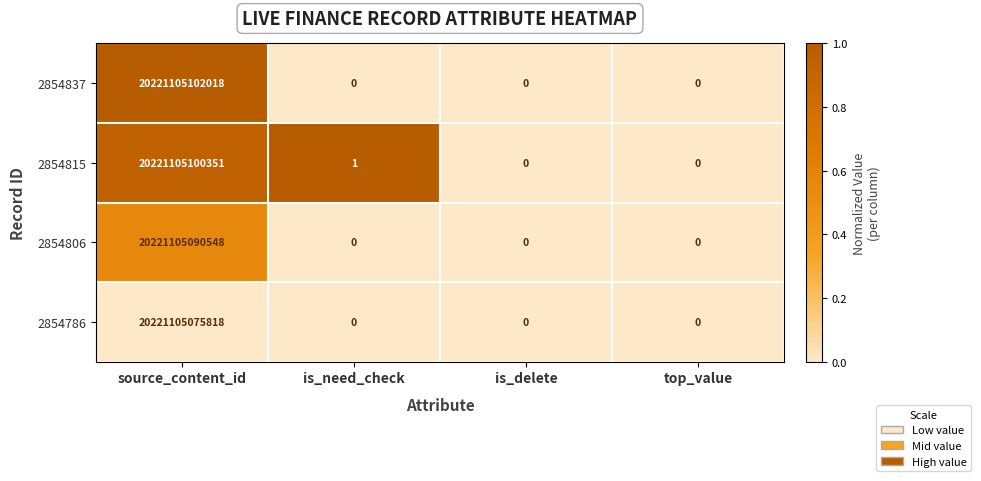

How many series are shown in this chart?

4